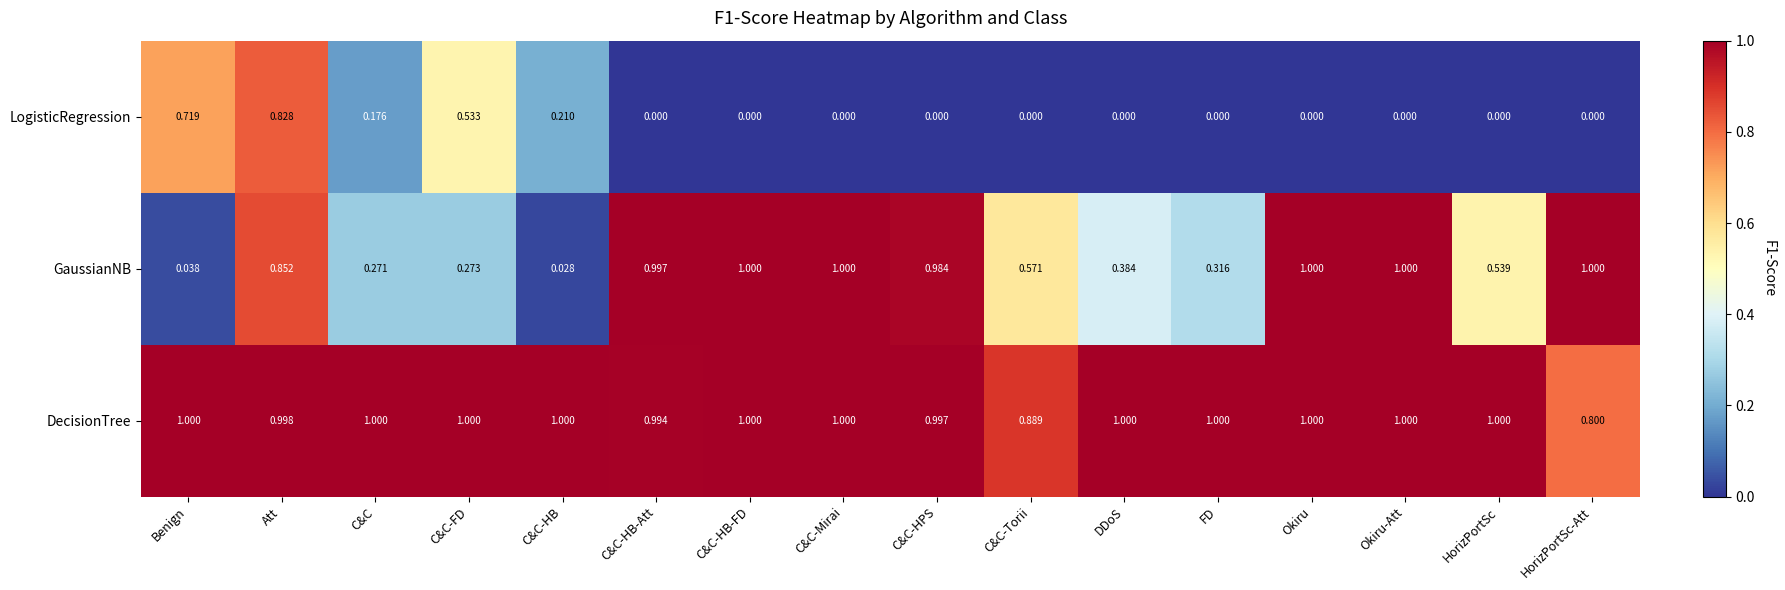

What is the spread (max minus min) of values at C&C?

0.8